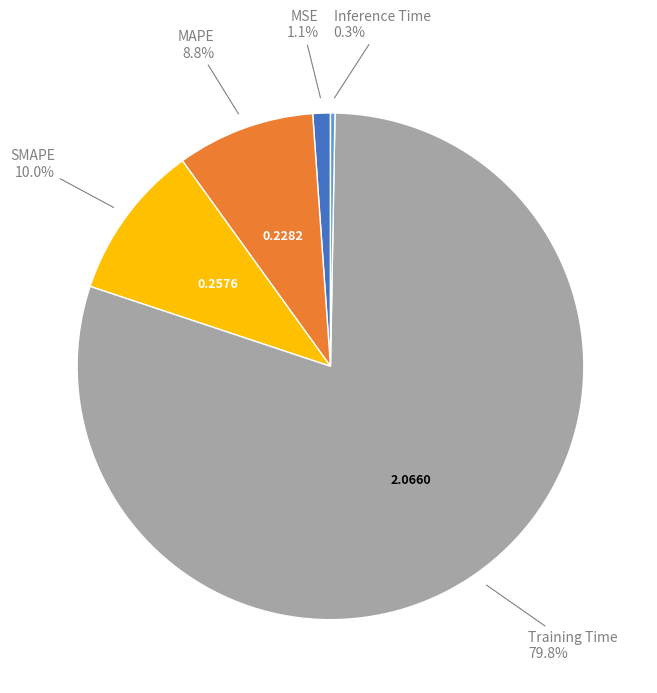

How many segments does this pie chart have?

5